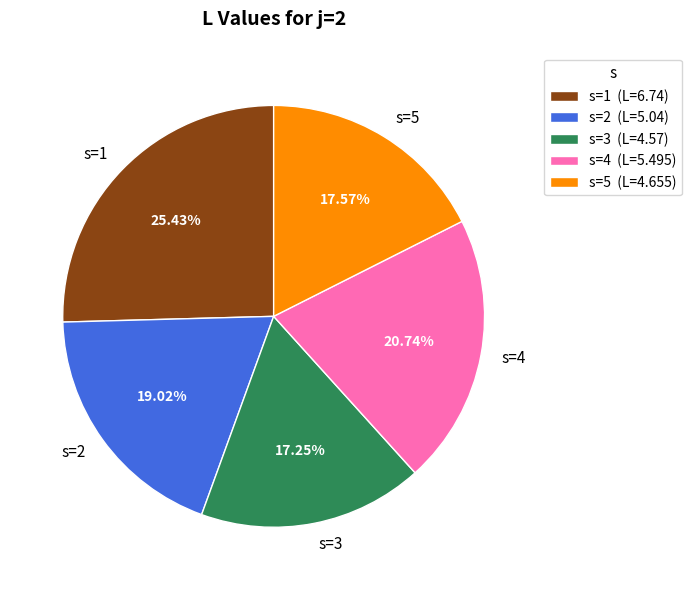

Which has a higher value, s=2 or s=1?

s=1